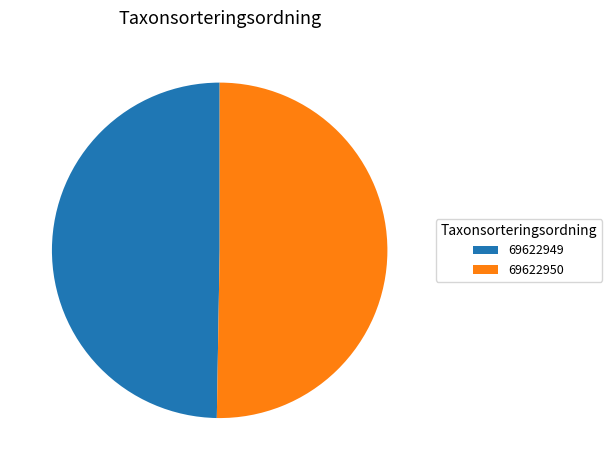

Combined, do 69622949 and 69622950 account for over 50%?

Yes